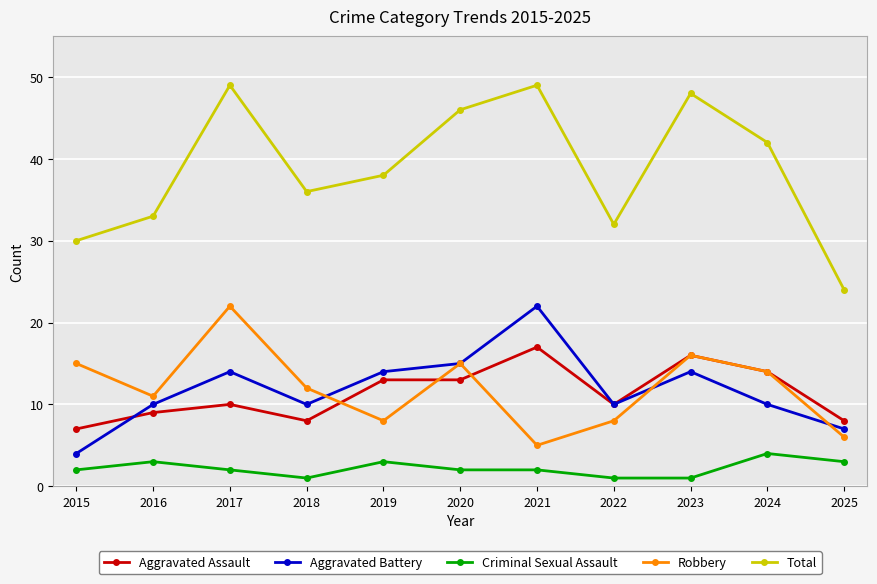

What is the sum of all Criminal Sexual Assault values?

24